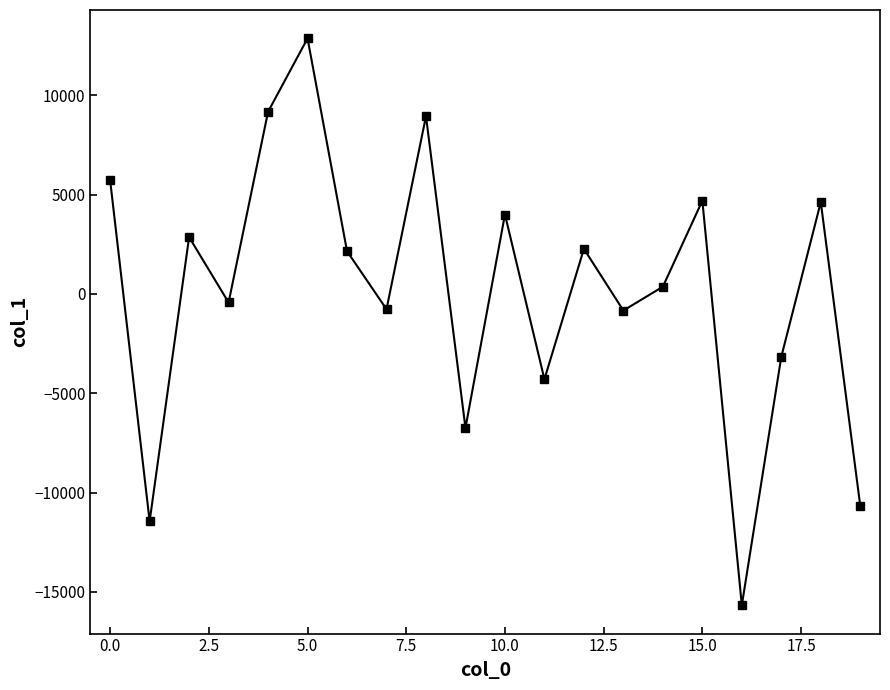

What is the maximum value shown in the chart?

12869.5